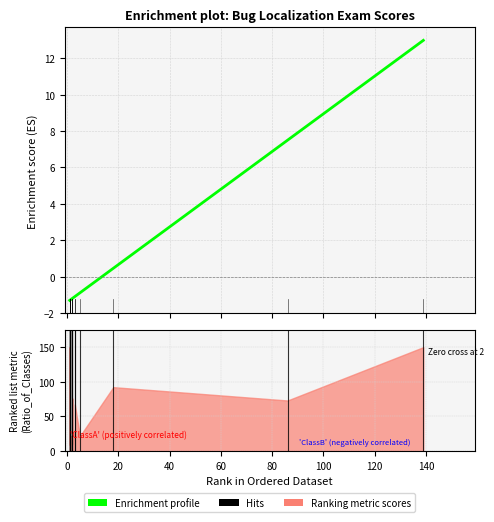

At how many categories does at least one series exceed 11?

4